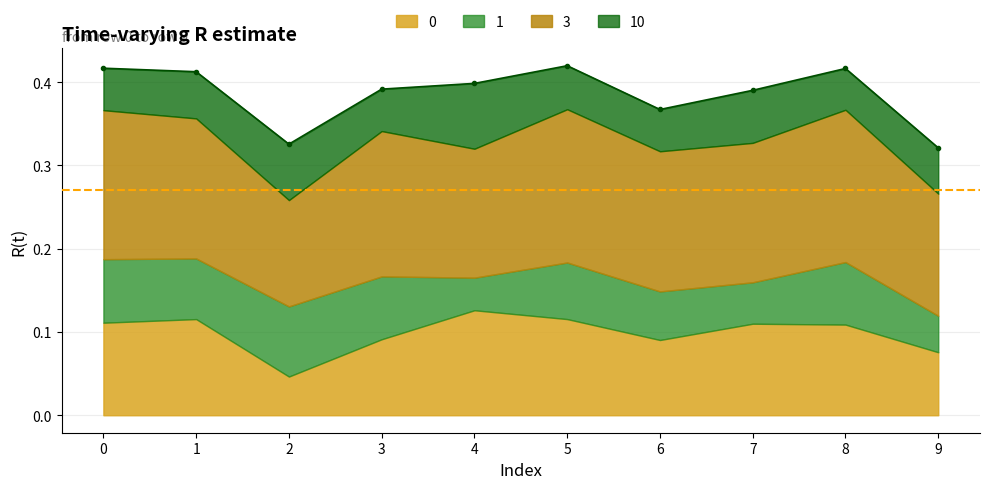

How many times do 0 and 10 cross each other?

2